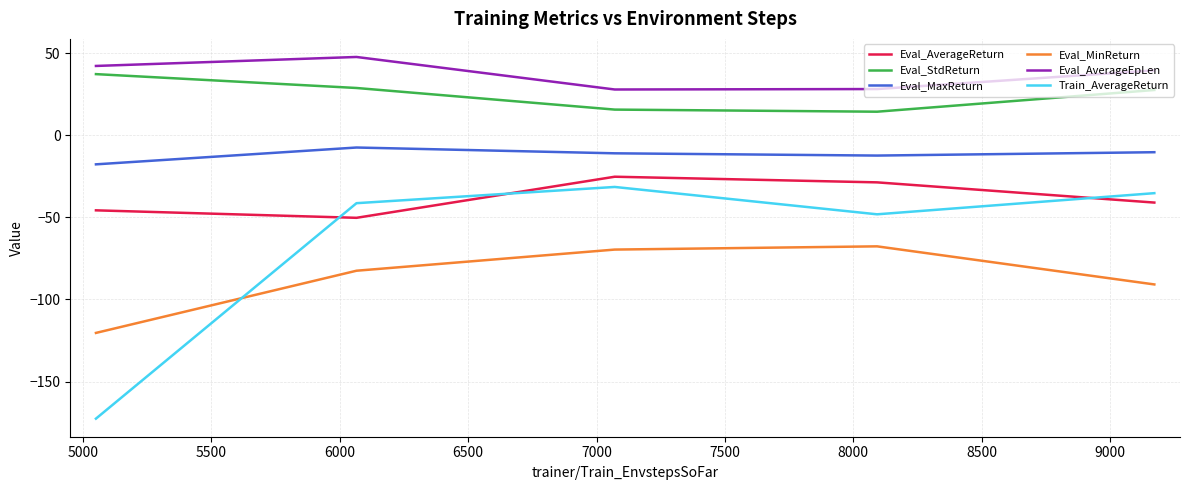

What is the highest value of the Train_AverageReturn series?

-31.5